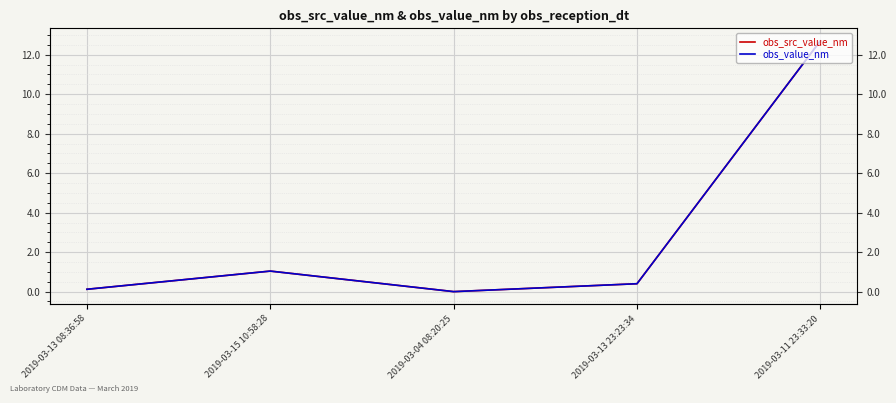

At which label does obs_src_value_nm reach its minimum?

2019-03-04 08:20:25